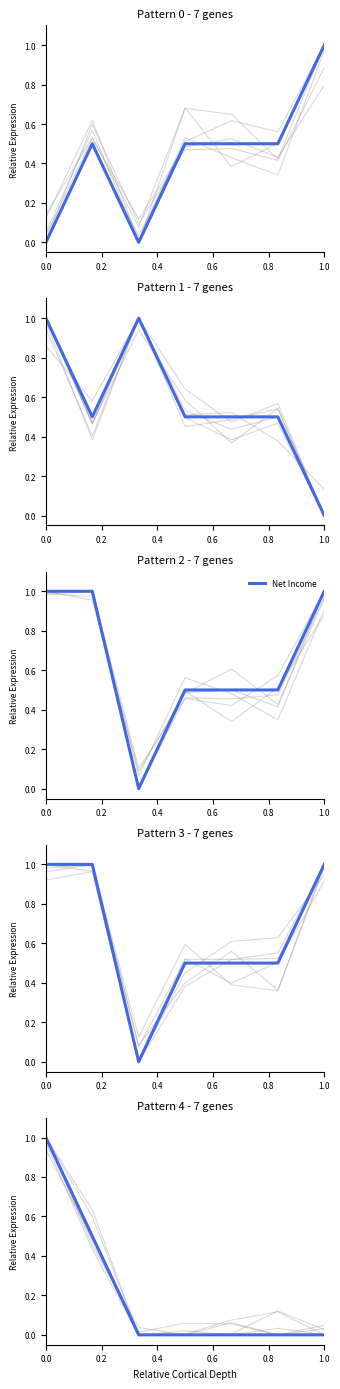

Reading right to left, what are all the values shown in this chart?

Operating Income or Loss: 1.0	0.5	0.5	0.5	0.0	0.5	0.0
Total Operating Expenses: 0.0	0.5	0.5	0.5	1.0	0.5	1.0
Net Income: 1.0	0.5	0.5	0.5	0.0	1.0	1.0
Income Before Tax: 1.0	0.5	0.5	0.5	0.0	1.0	1.0
Total Other Income/Expenses Net: 0.0	0.0	0.0	0.0	0.0	0.5	1.0